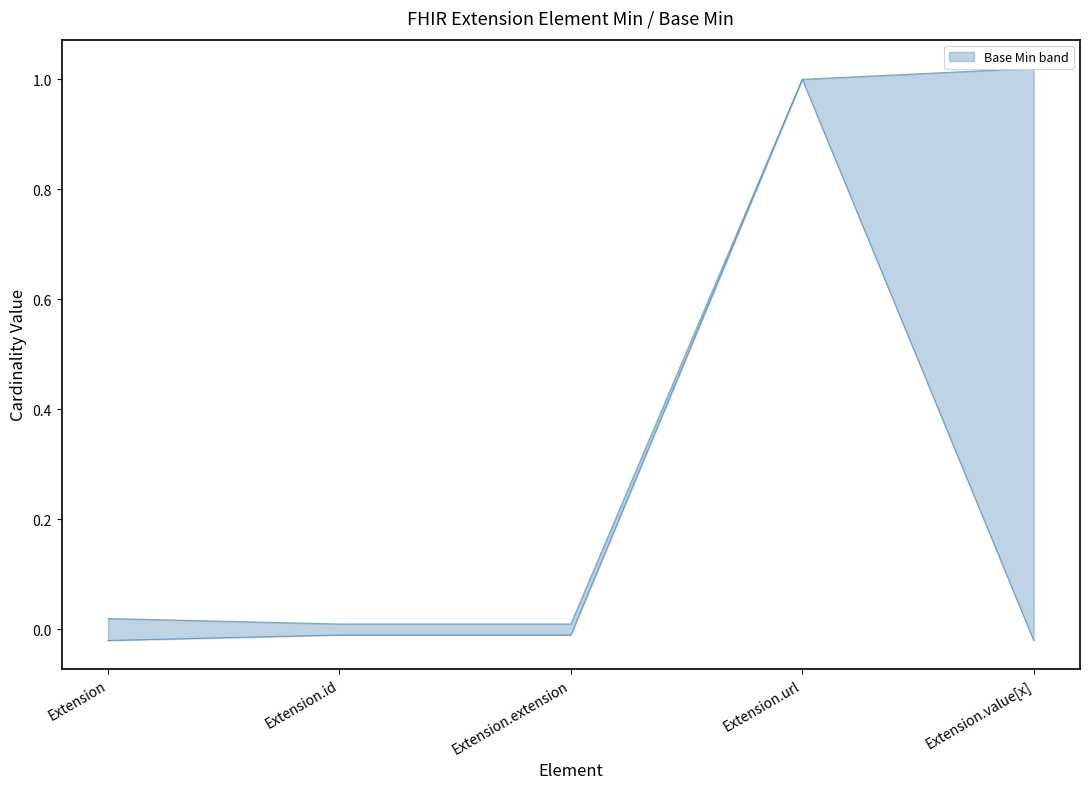

True or false: Min and Base Min intersect in this chart.

False